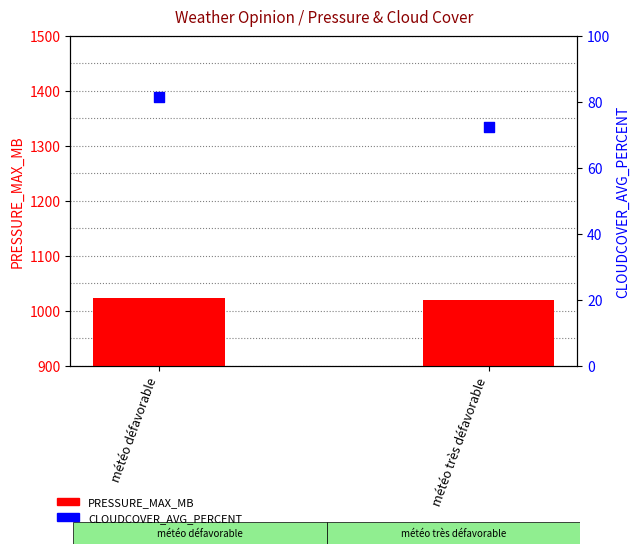

Which series has the largest Y range (max minus min)?

CLOUDCOVER_AVG_PERCENT